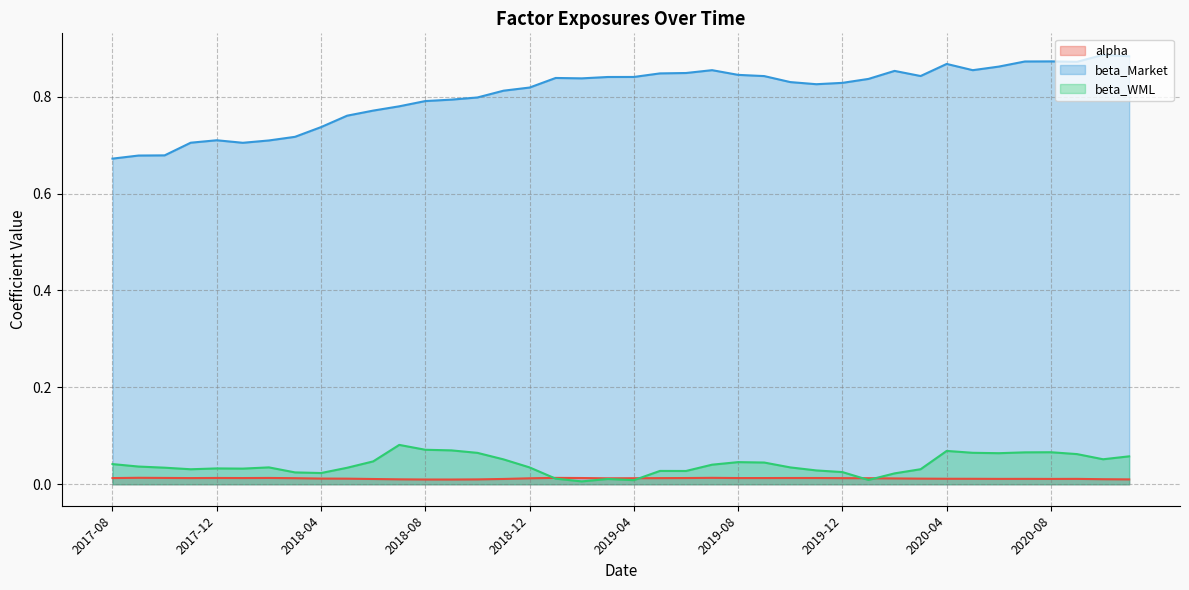

Count the number of categories in the chart.

40